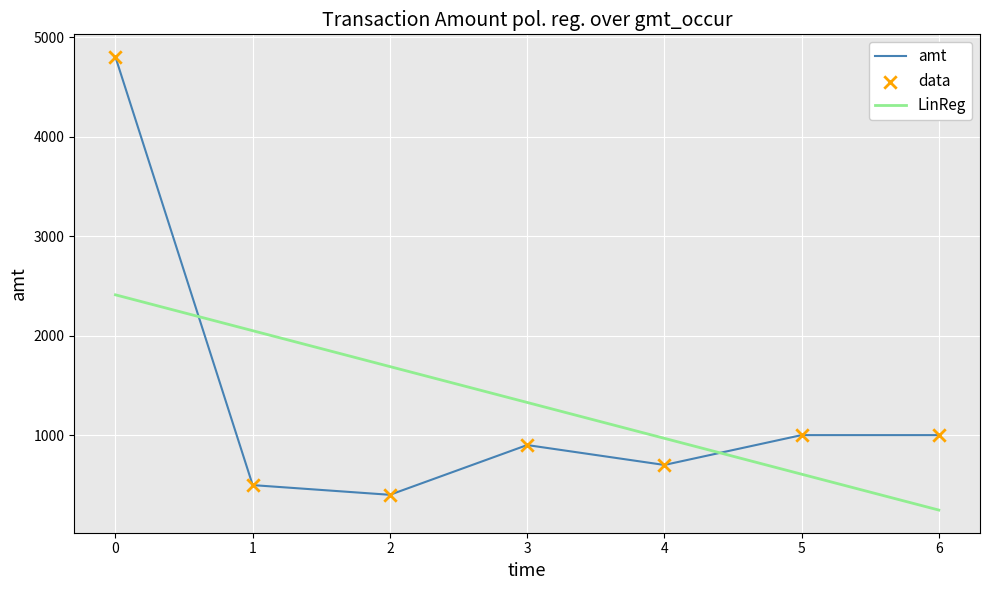

What is the total value across all series at 4?

1667.7